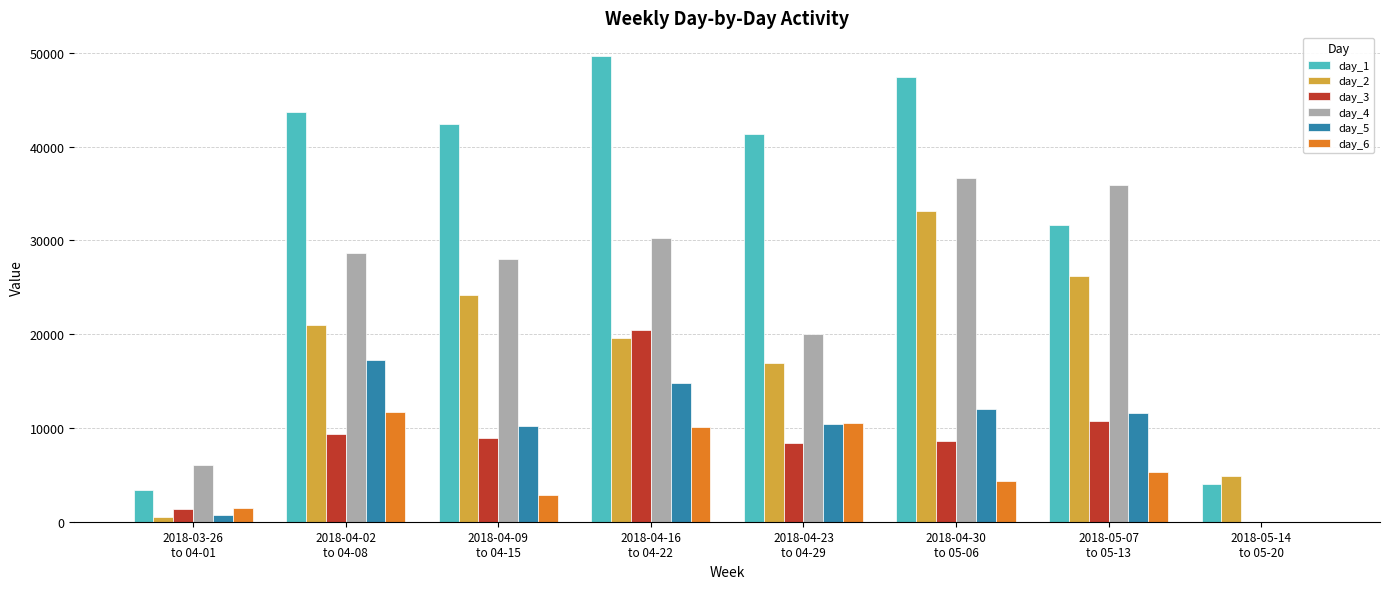

What are all the series names shown in the legend?

day_1, day_2, day_3, day_4, day_5, day_6